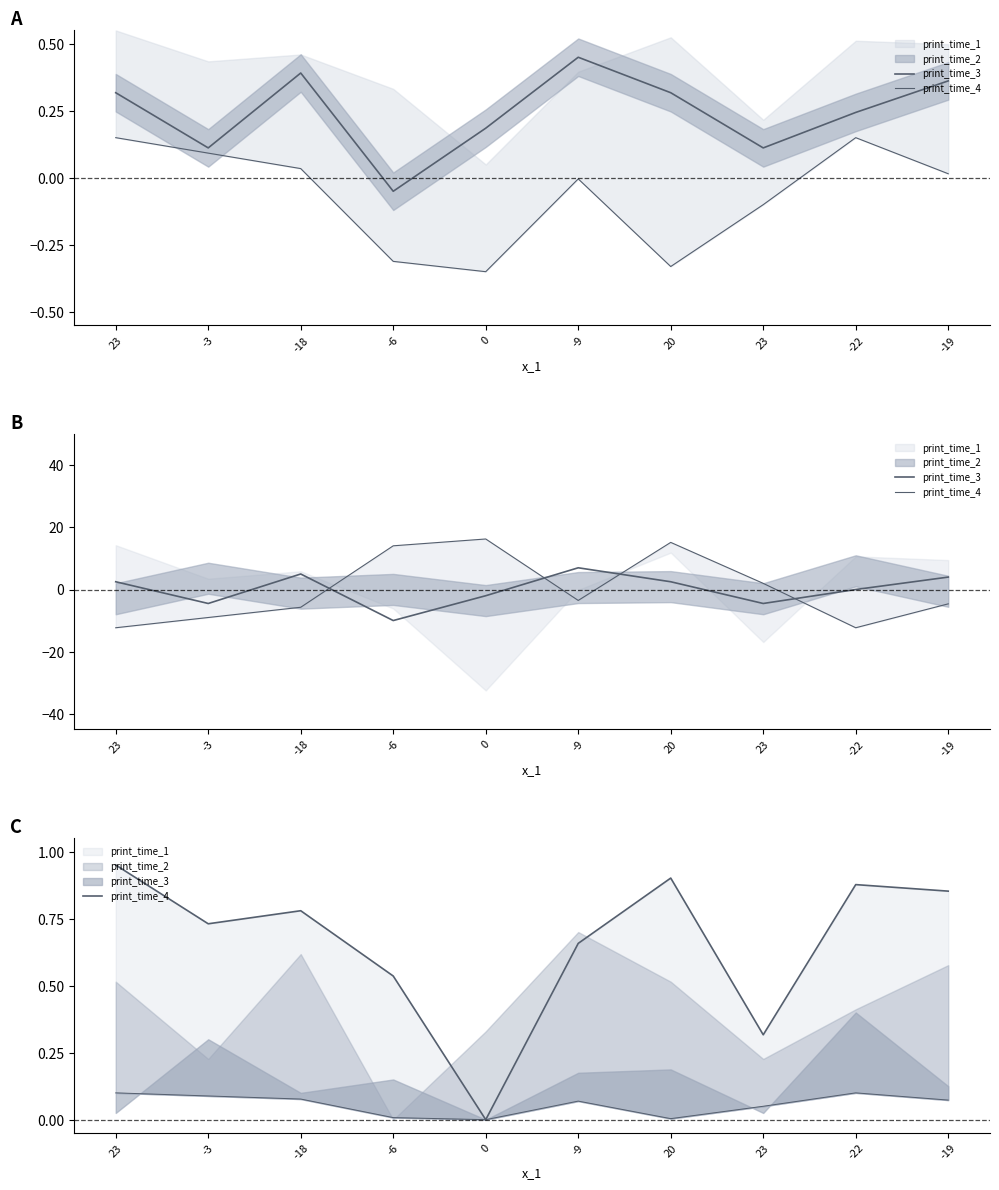

List the series in order of their overall mean, highest first.

print_time_4, print_time_3